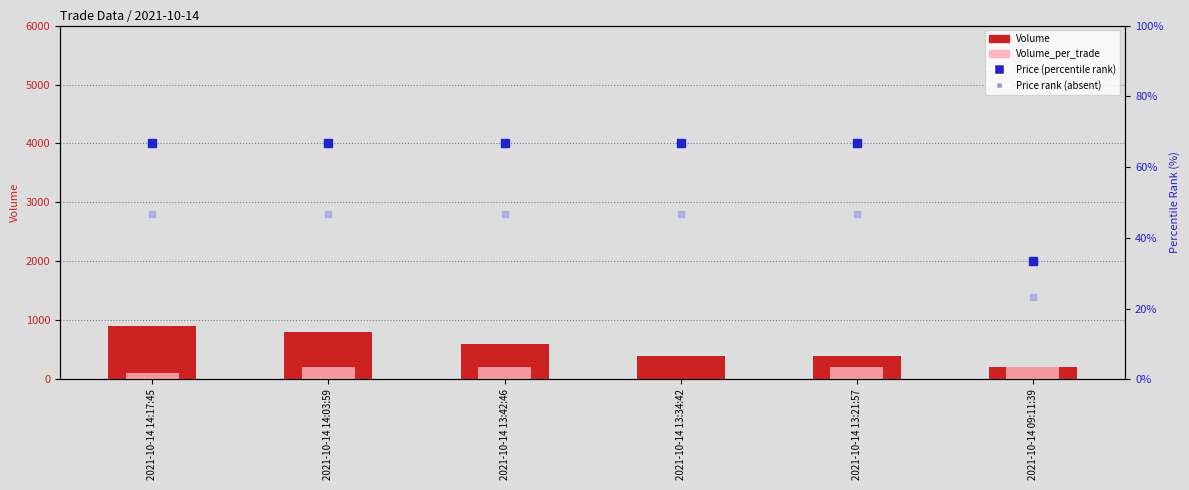

Which series has the largest Y range (max minus min)?

Volume